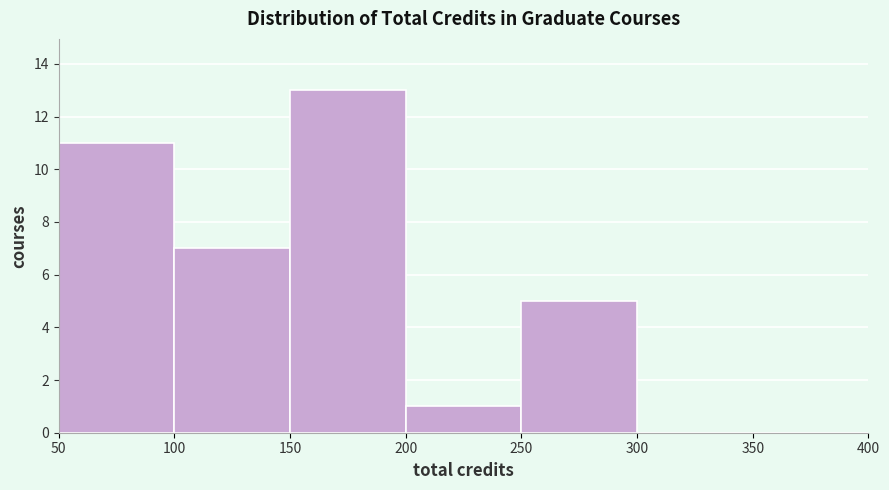

Reading left to right, list every bar in this chart as the range it spans on the x-axis followed by its height. The values are not printed on the chart, so give them approximately, as read against the axis.

50 to 100: 11
100 to 150: 7
150 to 200: 13
200 to 250: 1
250 to 300: 5
300 to 350: 0
350 to 400: 0